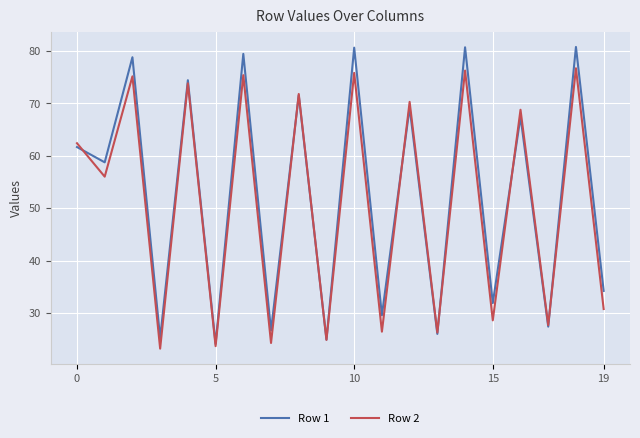

What is the greatest value displayed?

80.7